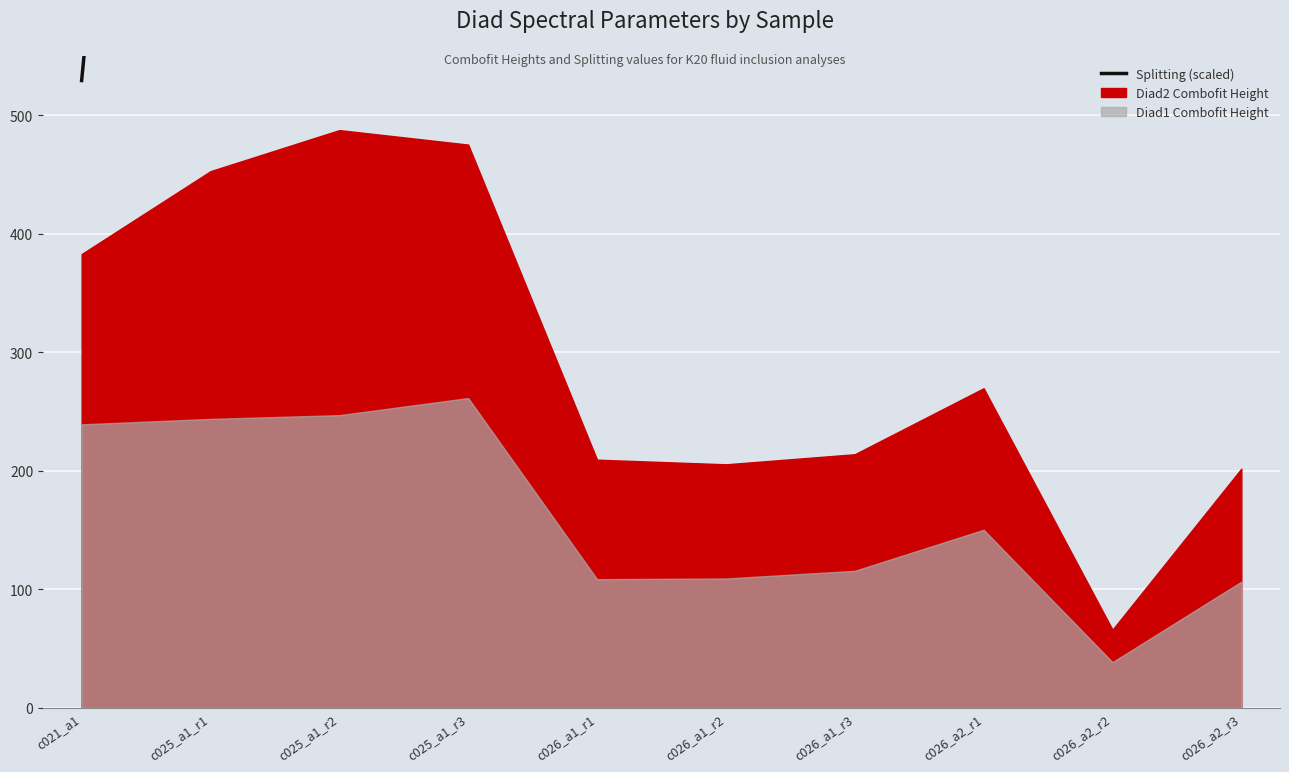

What is the difference between the maximum and minimum values?

1118.6